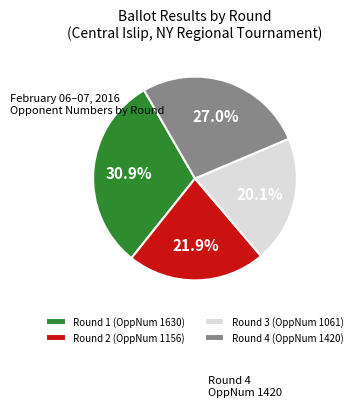

Which category has the biggest portion of the pie?

Round 1